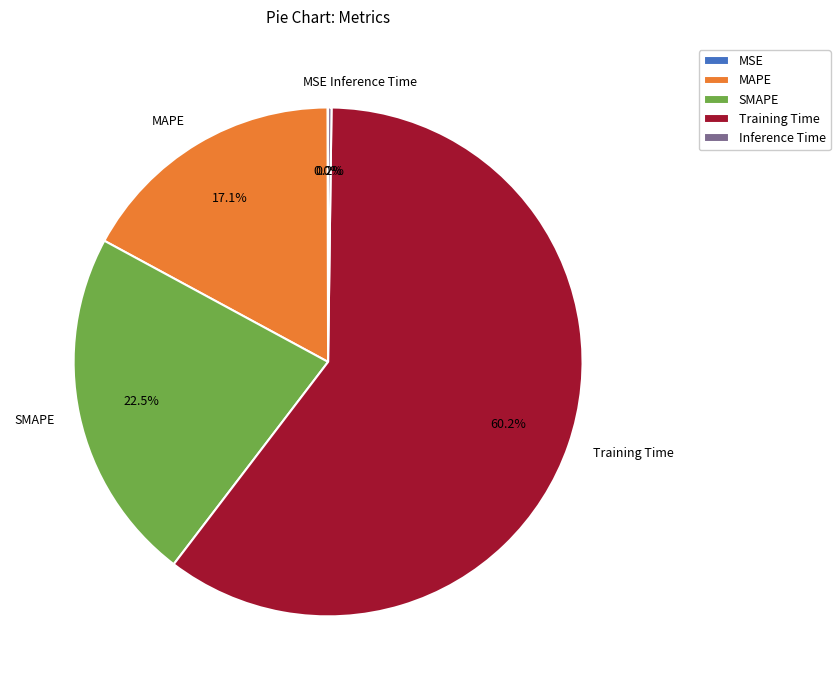

Which category accounts for the majority?

Training Time